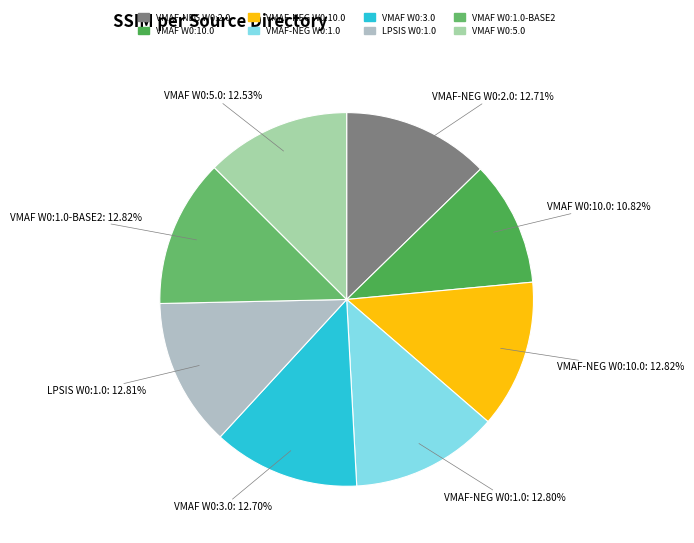

To the nearest percent, what is the average slice percentage?

12%